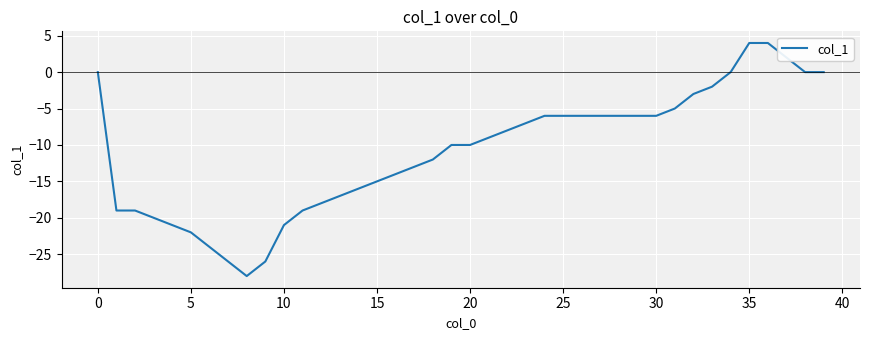

Reading left to right, transcribe all the data shown in this chart.

0	-19	-19	-20	-21	-22	-24	-26	-28	-26	-21	-19	-18	-17	-16	-15	-14	-13	-12	-10	-10	-9	-8	-7	-6	-6	-6	-6	-6	-6	-6	-5	-3	-2	0	4	4	2	0	0